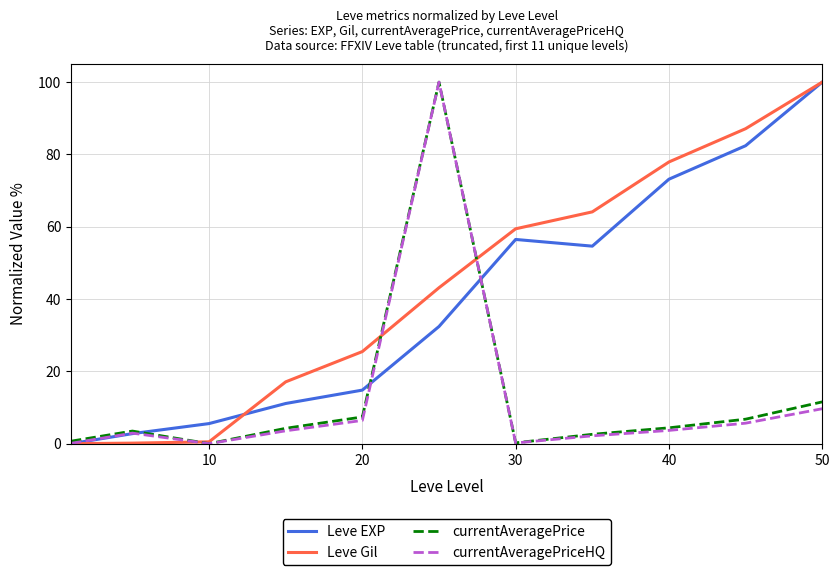

What is the average value of the currentAveragePriceHQ series?

12.2